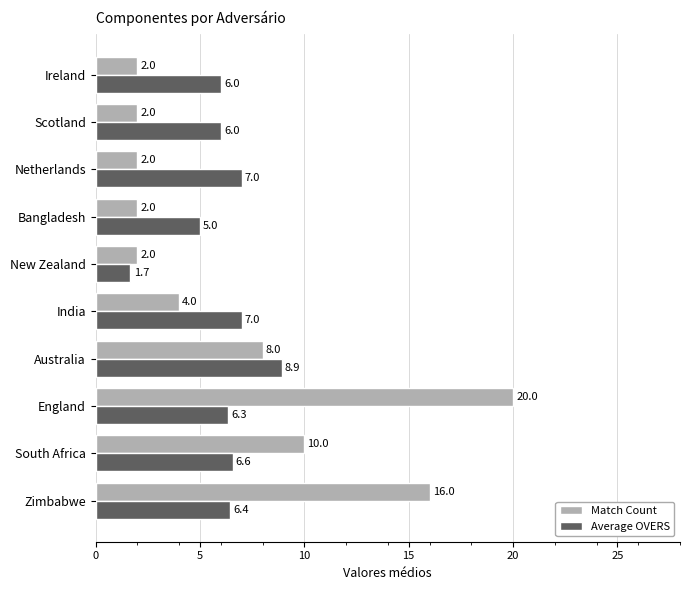

The Match Count series shows 14.4 at South Africa. True or false?

False